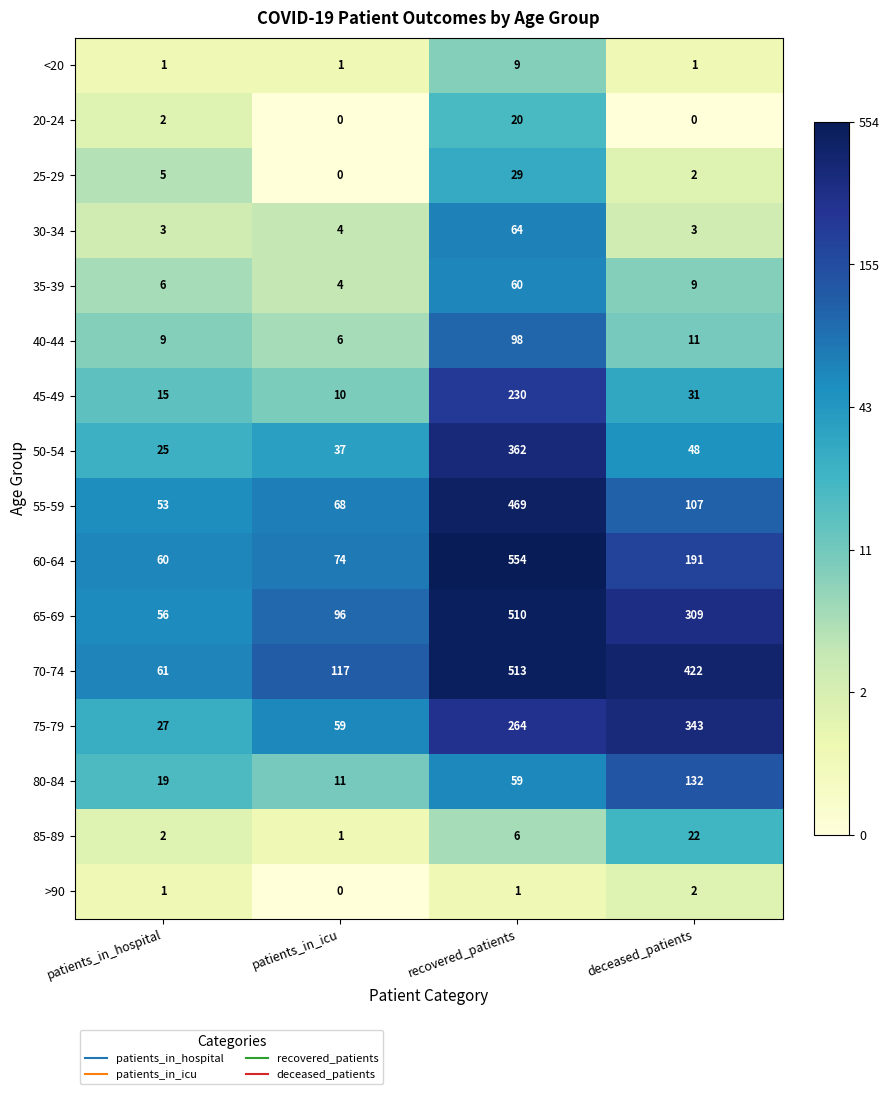

Which series changed the most between patients_in_icu and deceased_patients?

70-74